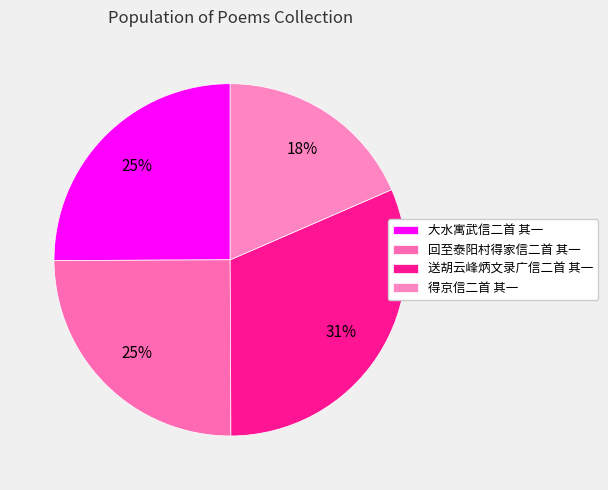

To the nearest percent, what is the combined percentage of 得京信二首 其一 and 回至泰阳村得家信二首 其一?

43%